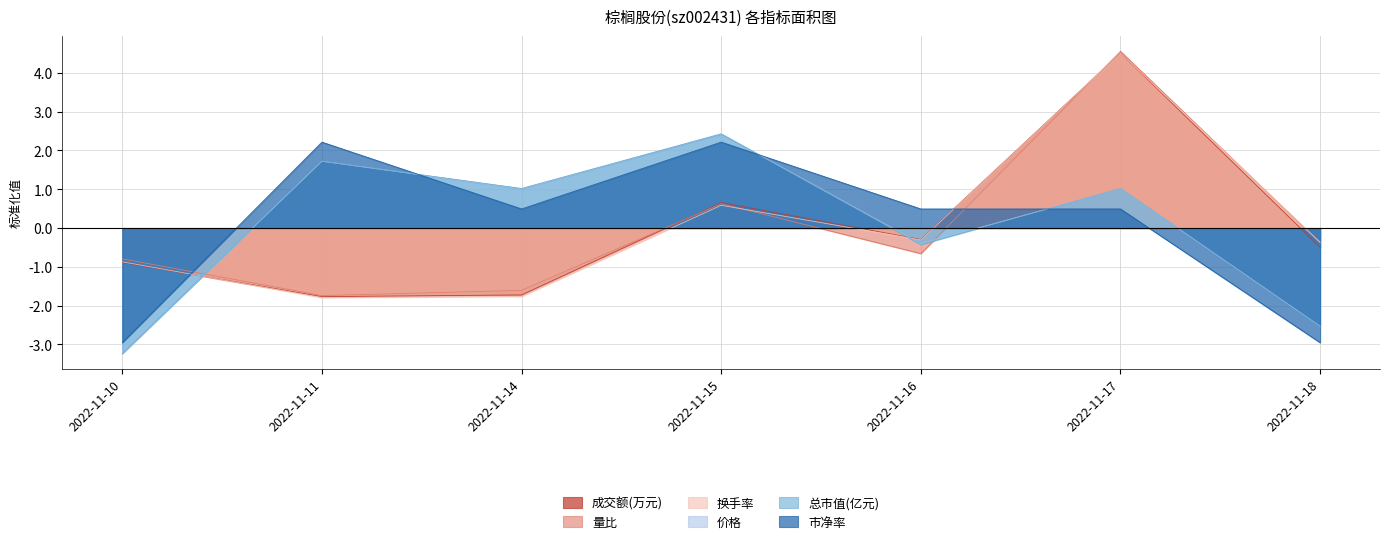

What are all the series names shown in the legend?

成交额(万元), 量比, 换手率, 价格, 总市值(亿元), 市净率